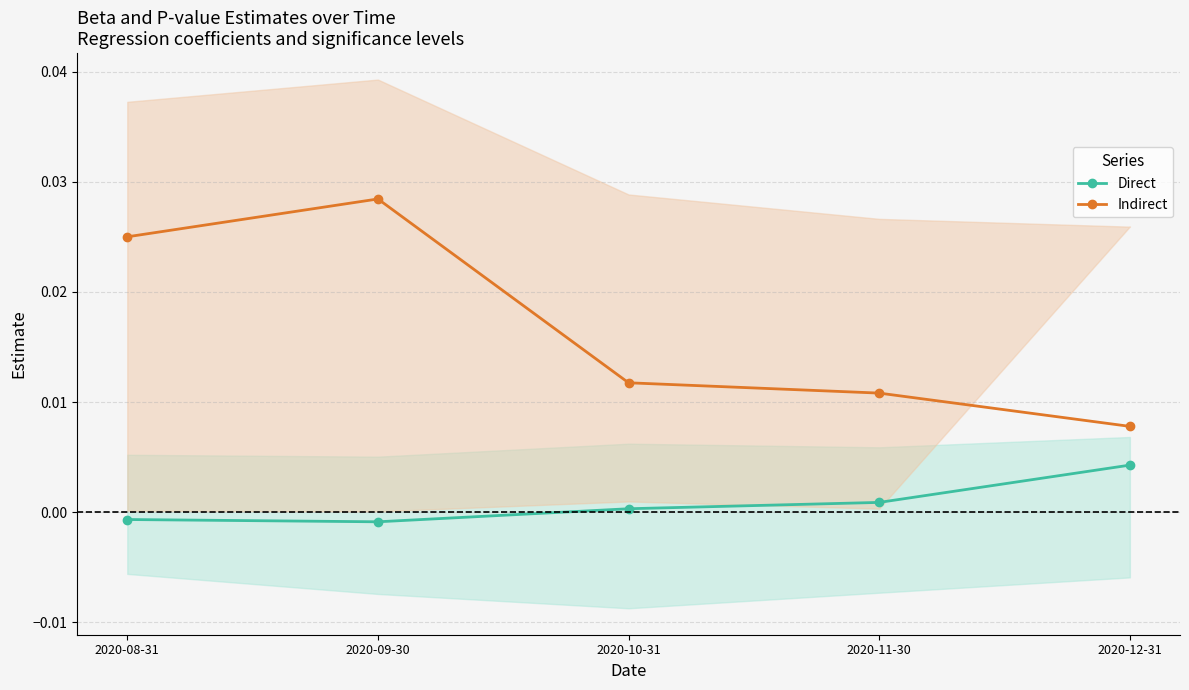

Which category has the highest value in the Direct series?

2020-12-31